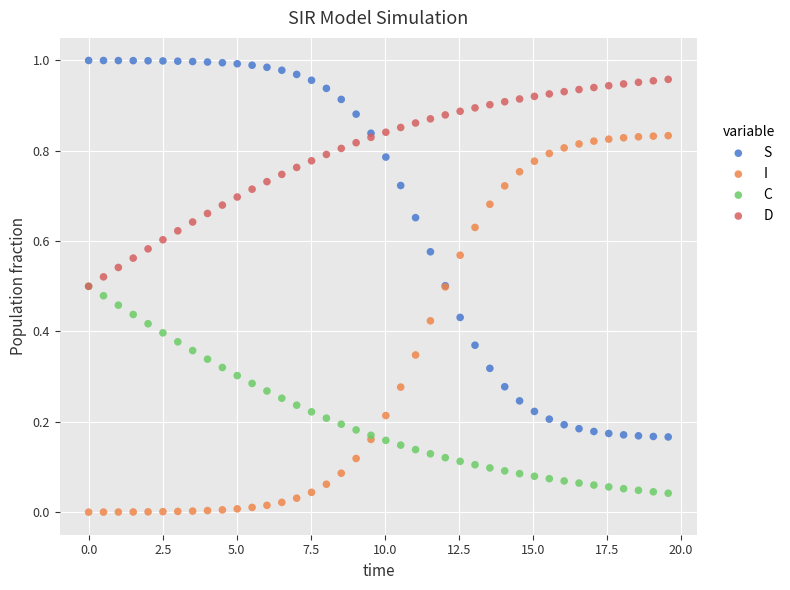

What are all the series names shown in the legend?

S, I, C, D